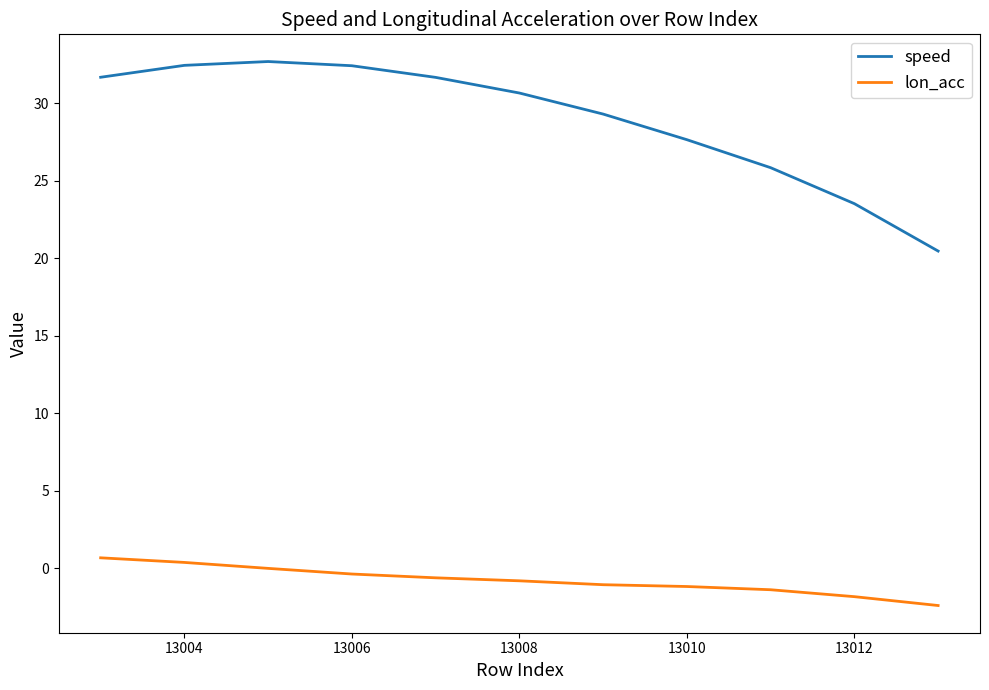

What is the highest value of the lon_acc series?

0.7